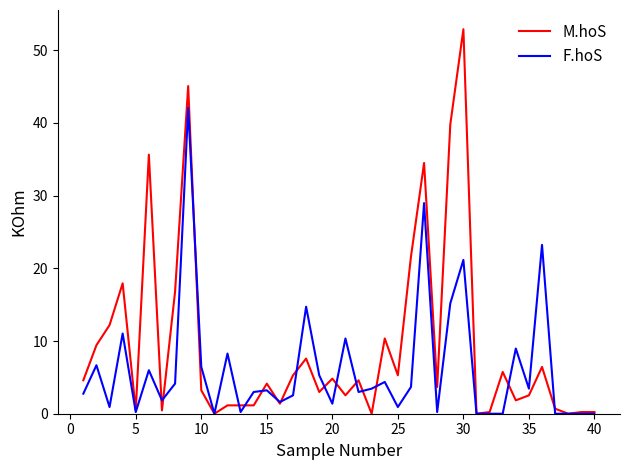

True or false: M.hoS and F.hoS intersect in this chart.

True